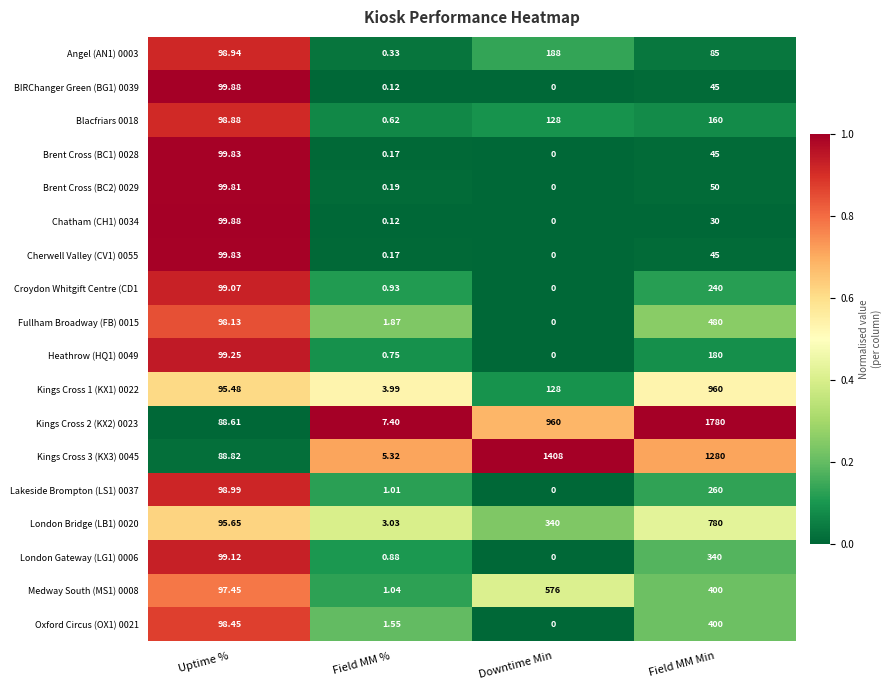

Which label corresponds to the smallest value in the chart?

Downtime Min